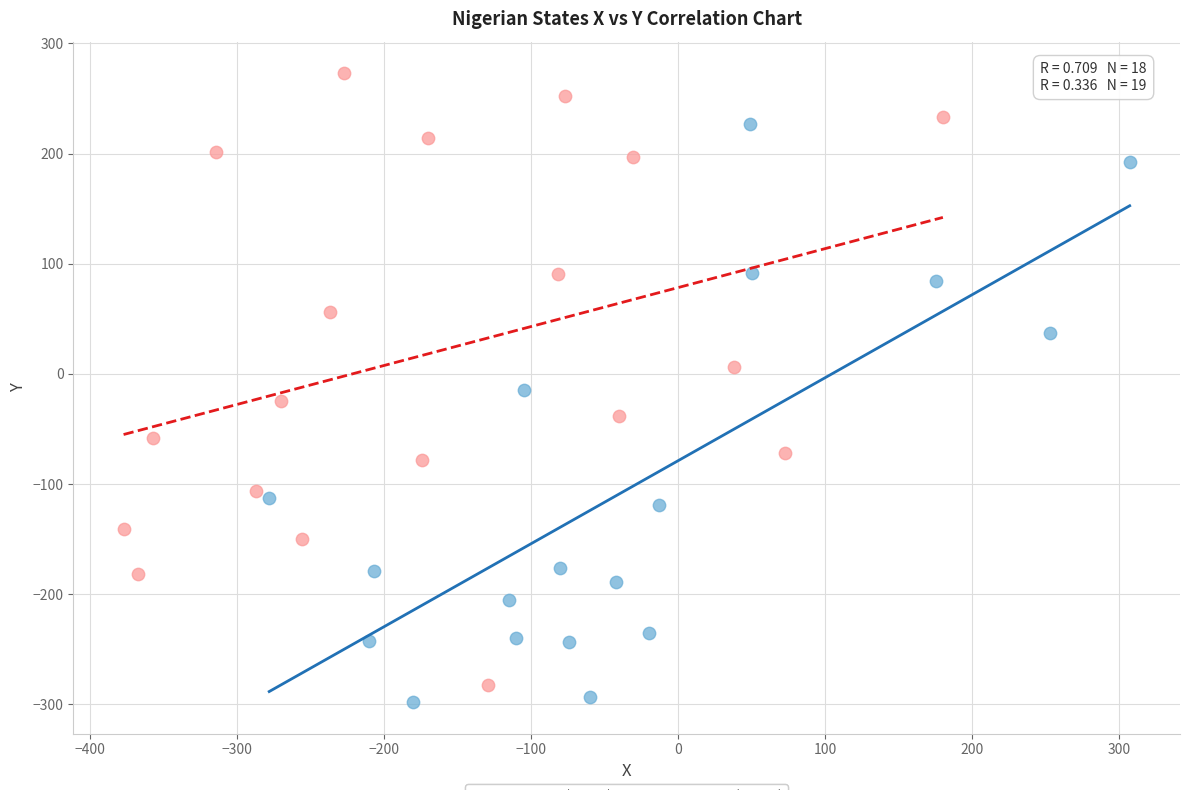

Which series has the widest spread of Y values?

Group B (South)